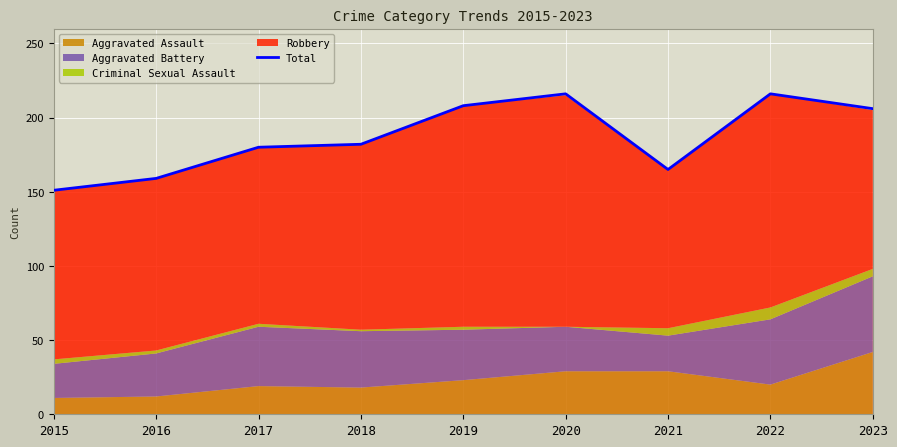

Is it true that the value at 2022 is 79?

False